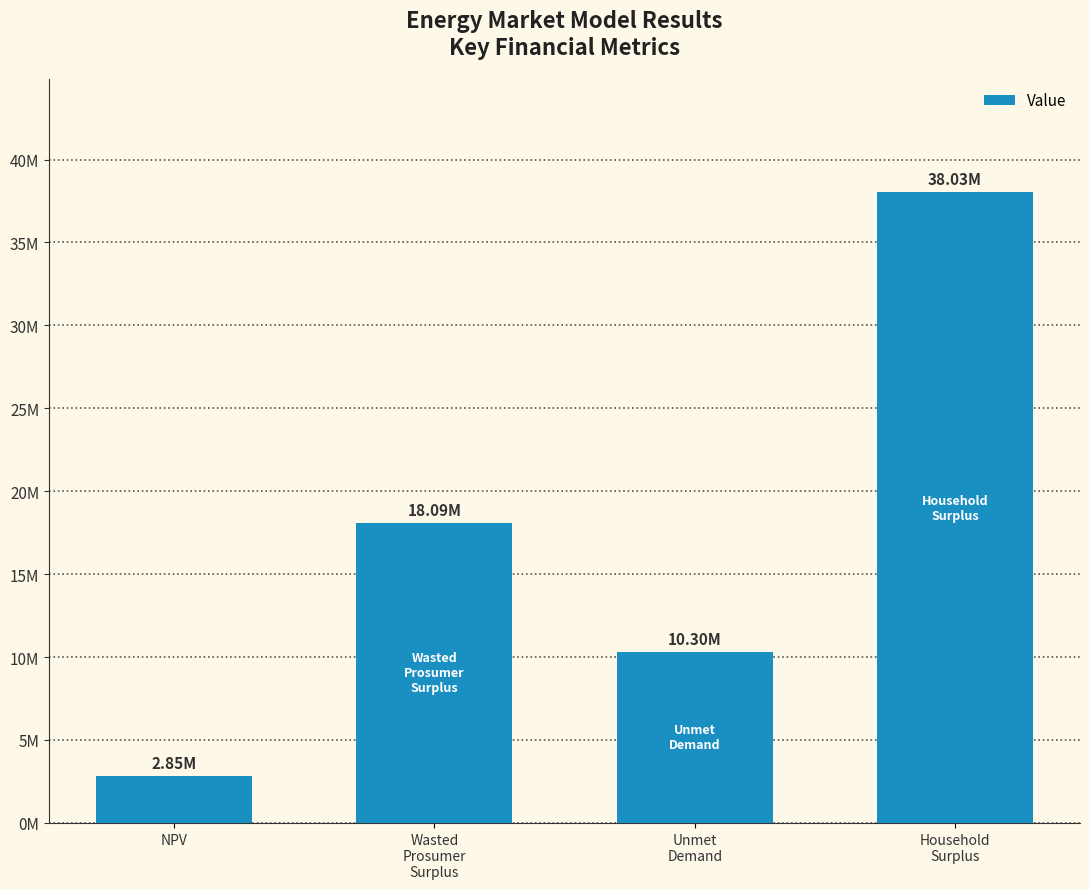

What is the difference between the maximum and minimum values?

35186963.0